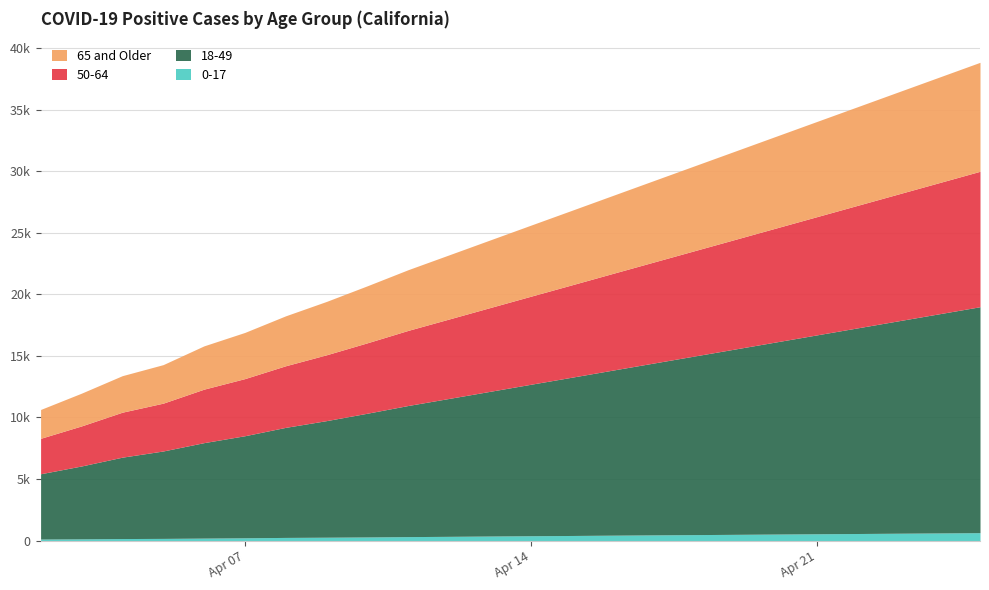

What is the value of the 0-17 point at the 20th from the left?

548